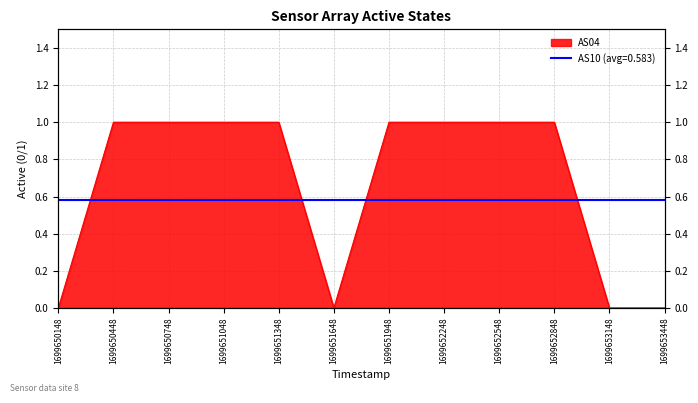

True or false: the data shows 2 at 1699651348.

False